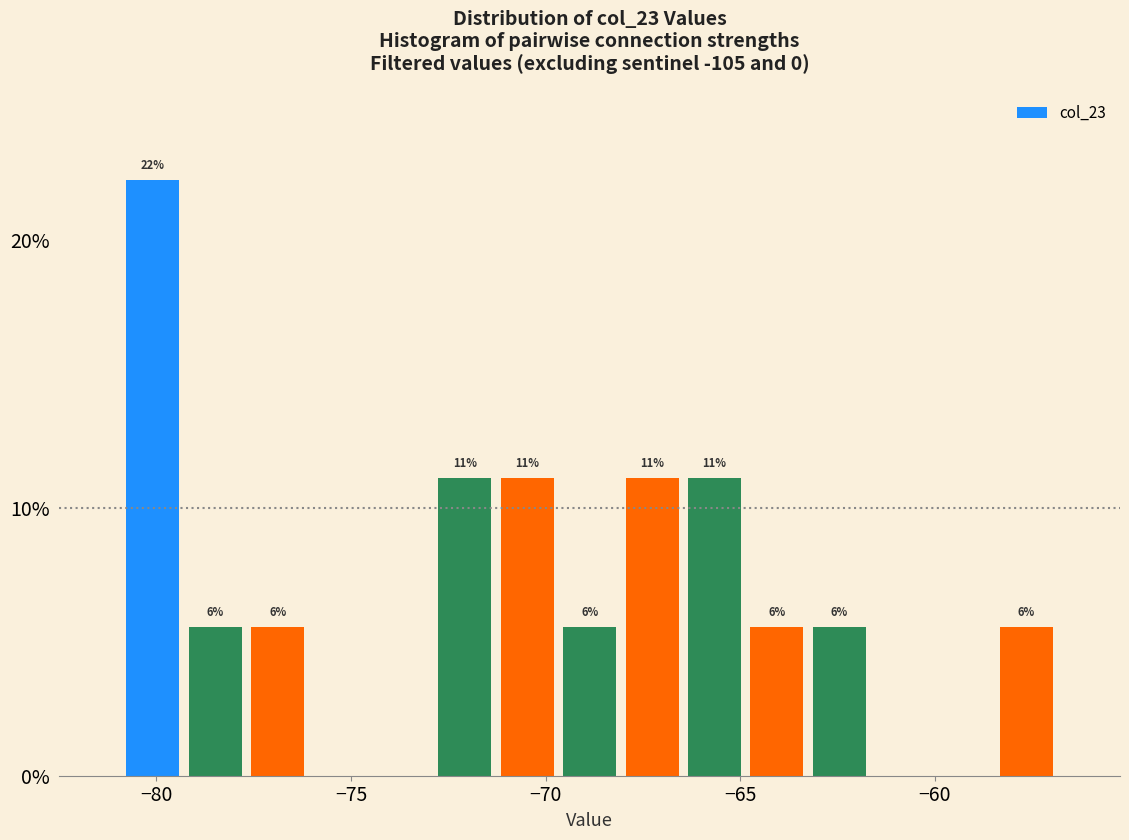

Around what value on the x-axis is the tallest bar? Give the approximate position of its centre, as read against the axis.

-80.0